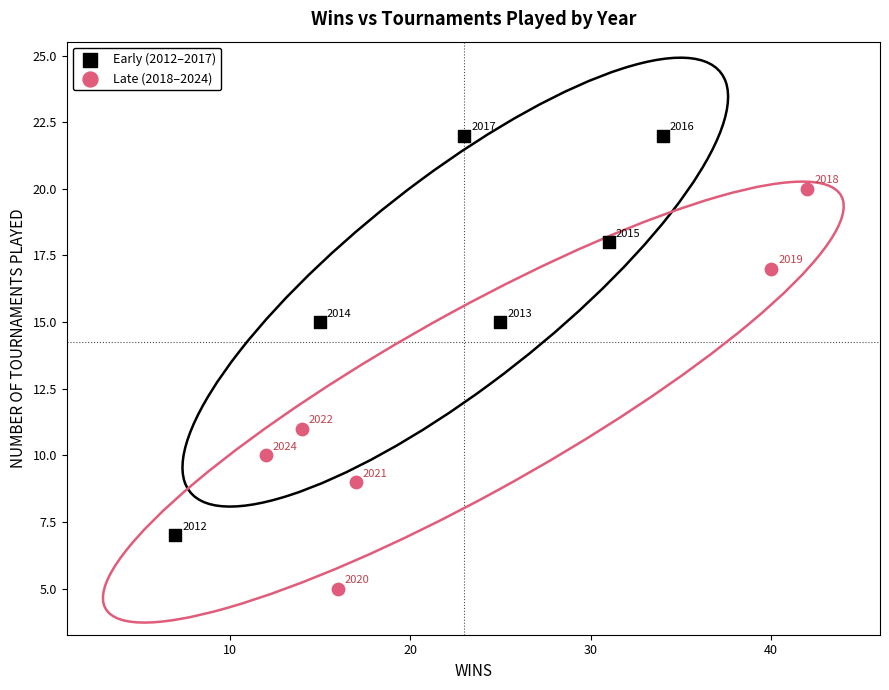

What are all the series names shown in the legend?

Early (2012–2017), Late (2018–2024)